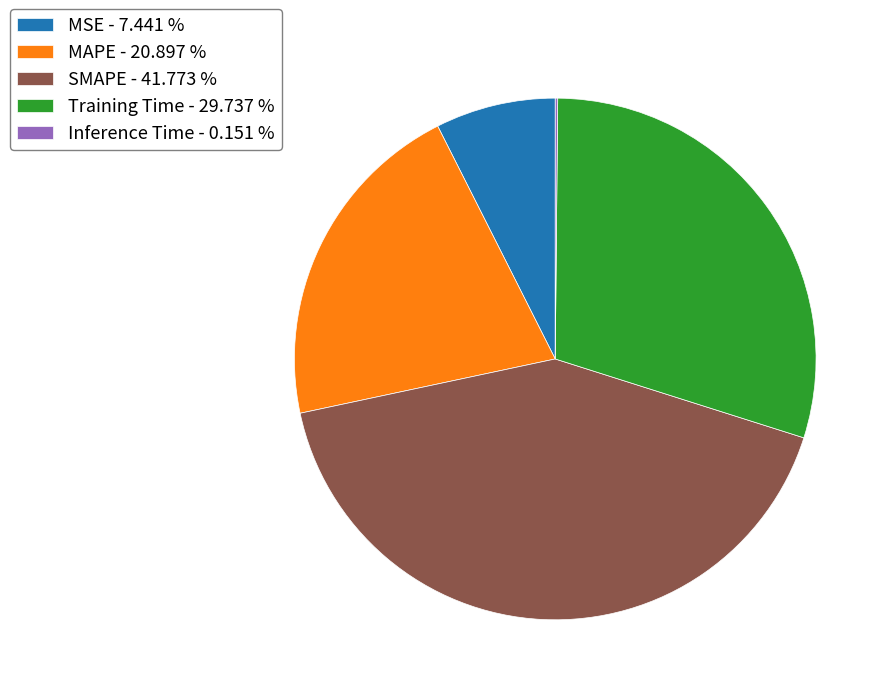

Is there any slice that represents more than half of the pie?

No